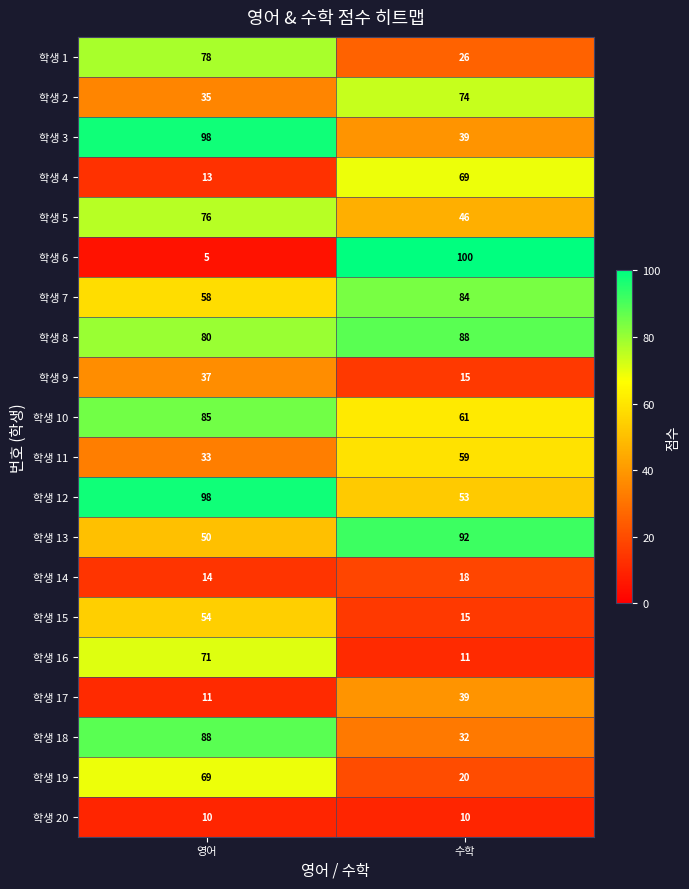

What is the difference between the 학생 12 values at 영어 and 수학?

45